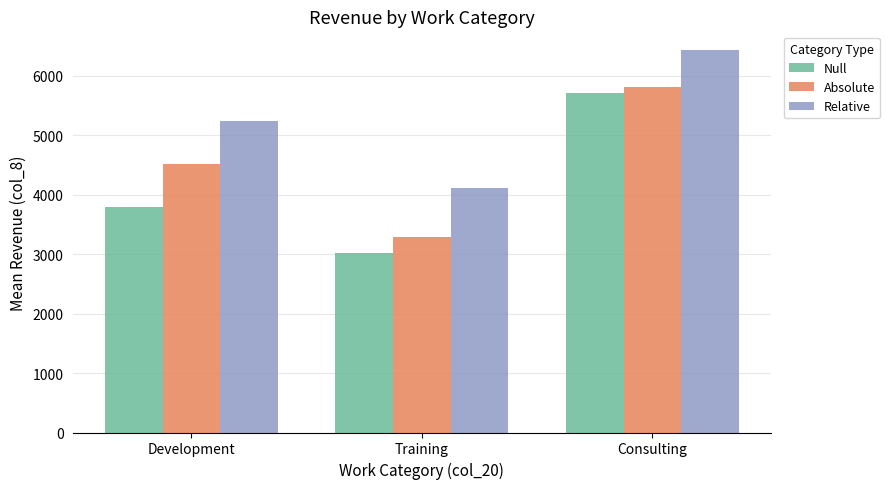

Count the number of categories in the chart.

3